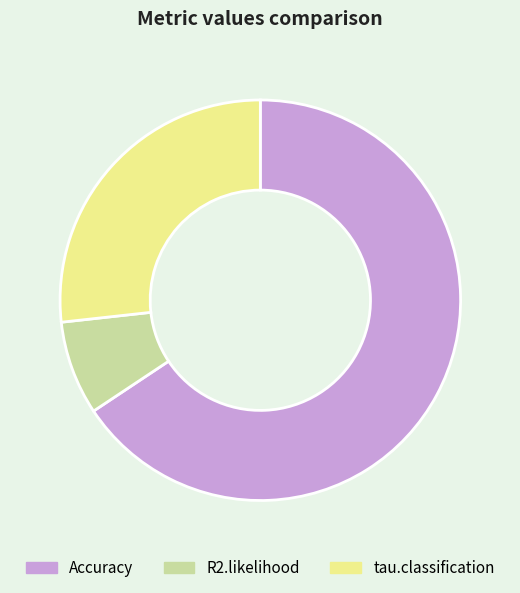

Combined, do tau.classification and R2.likelihood account for over 50%?

No